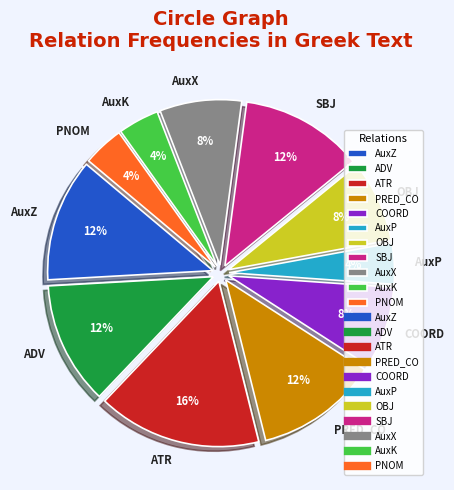

Is the sum of PNOM and OBJ greater than half?

No